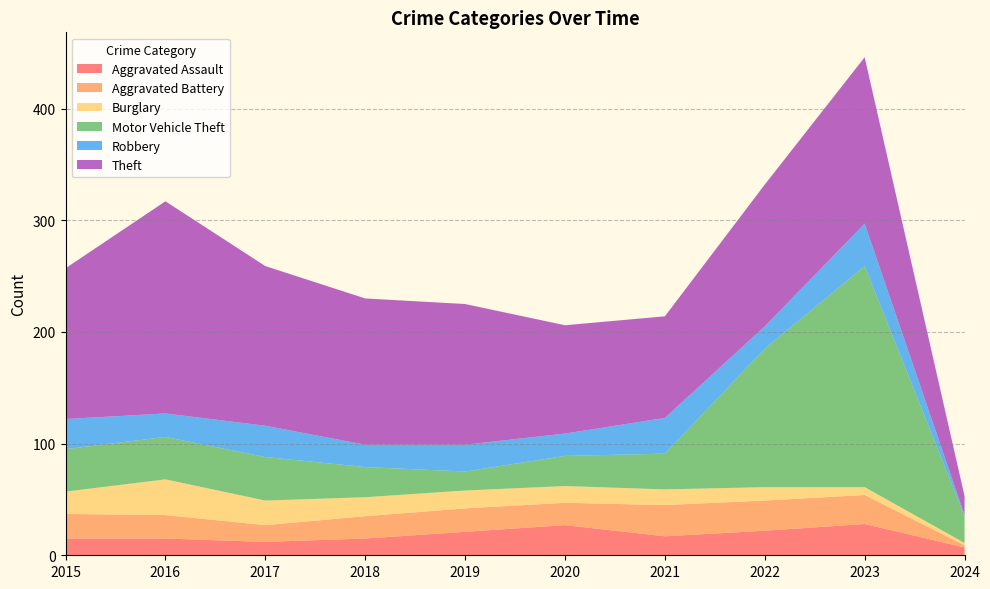

Reading left to right, extract all data points from this chart.

Aggravated Assault: 15	15	12	15	21	27	17	22	28	7
Aggravated Battery: 22	21	15	20	21	20	28	27	26	2
Burglary: 20	32	22	17	16	15	14	12	7	2
Motor Vehicle Theft: 38	38	39	27	17	27	32	124	198	24
Robbery: 27	21	28	20	24	20	32	20	38	1
Theft: 135	190	143	131	126	97	91	127	149	17